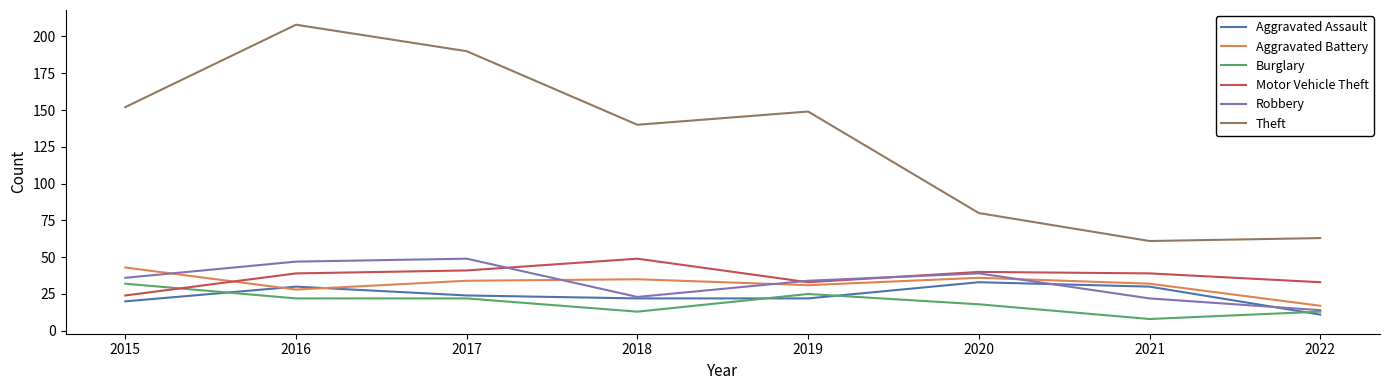

What is the total value across all series at 2016?

374